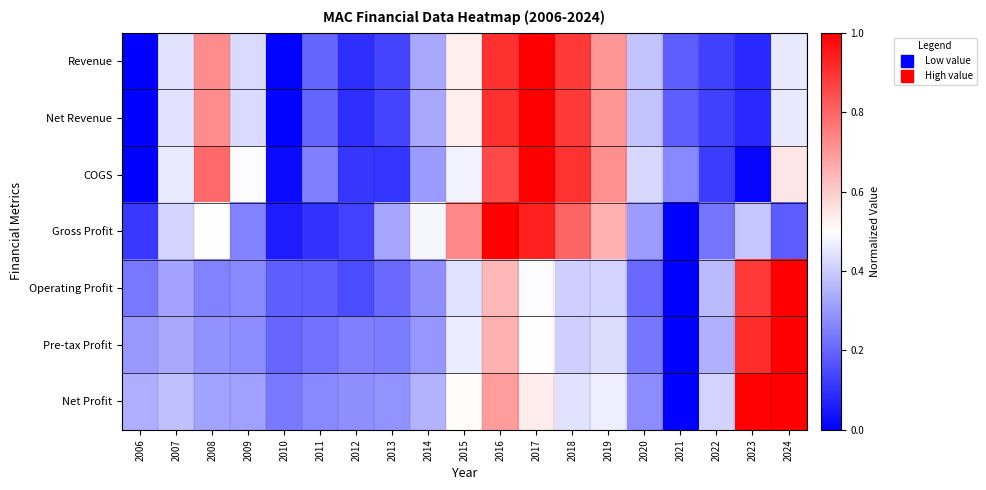

Reading right to left, extract all data points from this chart.

Revenue: 2024=0.5	2023=0.1	2022=0.1	2021=0.2	2020=0.4	2019=0.7	2018=0.9	2017=1.0	2016=0.9	2015=0.5	2014=0.3	2013=0.1	2012=0.1	2011=0.2	2010=0.0	2009=0.4	2008=0.7	2007=0.4	2006=0.0
Net Revenue: 2024=0.5	2023=0.1	2022=0.1	2021=0.2	2020=0.4	2019=0.7	2018=0.9	2017=1.0	2016=0.9	2015=0.5	2014=0.3	2013=0.1	2012=0.1	2011=0.2	2010=0.0	2009=0.4	2008=0.7	2007=0.4	2006=0.0
COGS: 2024=0.5	2023=0.0	2022=0.1	2021=0.3	2020=0.4	2019=0.7	2018=0.9	2017=1.0	2016=0.9	2015=0.5	2014=0.3	2013=0.1	2012=0.1	2011=0.3	2010=0.0	2009=0.5	2008=0.8	2007=0.5	2006=0.0
Gross Profit: 2024=0.2	2023=0.4	2022=0.2	2021=0.0	2020=0.3	2019=0.7	2018=0.8	2017=0.9	2016=1.0	2015=0.7	2014=0.5	2013=0.3	2012=0.1	2011=0.1	2010=0.1	2009=0.3	2008=0.5	2007=0.4	2006=0.1
Operating Profit: 2024=1.0	2023=0.9	2022=0.4	2021=0.0	2020=0.2	2019=0.4	2018=0.4	2017=0.5	2016=0.6	2015=0.4	2014=0.3	2013=0.2	2012=0.2	2011=0.2	2010=0.2	2009=0.3	2008=0.3	2007=0.3	2006=0.2
Pre-tax Profit: 2024=1.0	2023=0.9	2022=0.3	2021=0.0	2020=0.2	2019=0.4	2018=0.4	2017=0.5	2016=0.7	2015=0.5	2014=0.3	2013=0.2	2012=0.2	2011=0.2	2010=0.2	2009=0.3	2008=0.3	2007=0.3	2006=0.3
Net Profit: 2024=1.0	2023=1.0	2022=0.4	2021=0.0	2020=0.3	2019=0.5	2018=0.4	2017=0.5	2016=0.7	2015=0.5	2014=0.3	2013=0.3	2012=0.3	2011=0.3	2010=0.2	2009=0.3	2008=0.3	2007=0.4	2006=0.3